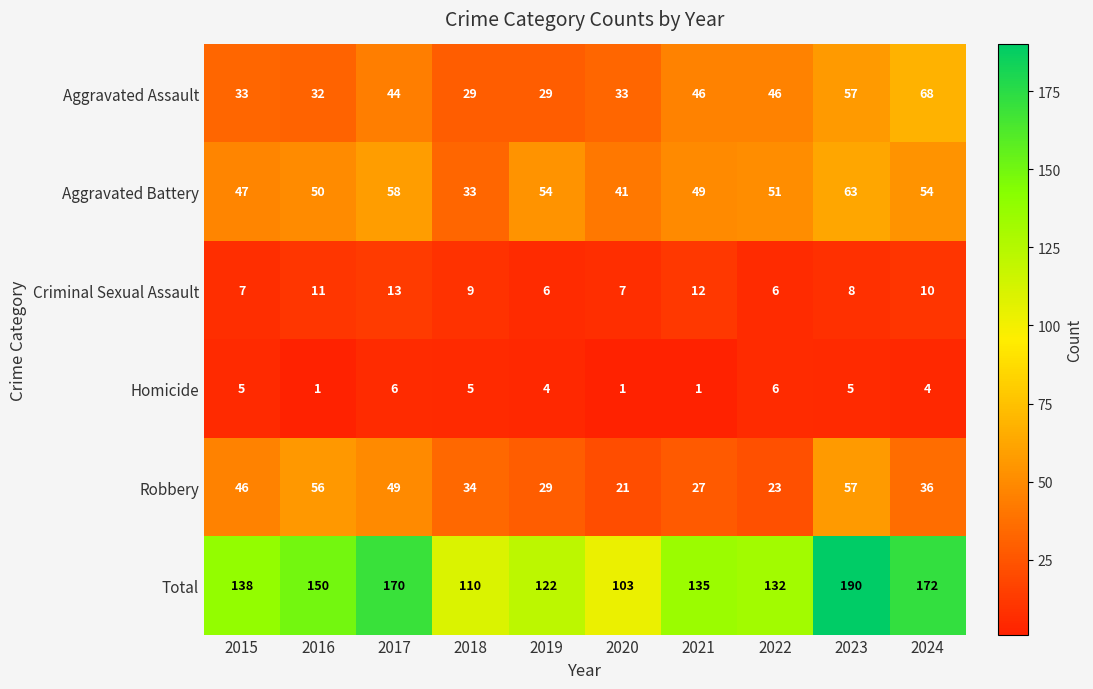

Rank the series at 2017 from highest to lowest value.

Total, Aggravated Battery, Robbery, Aggravated Assault, Criminal Sexual Assault, Homicide